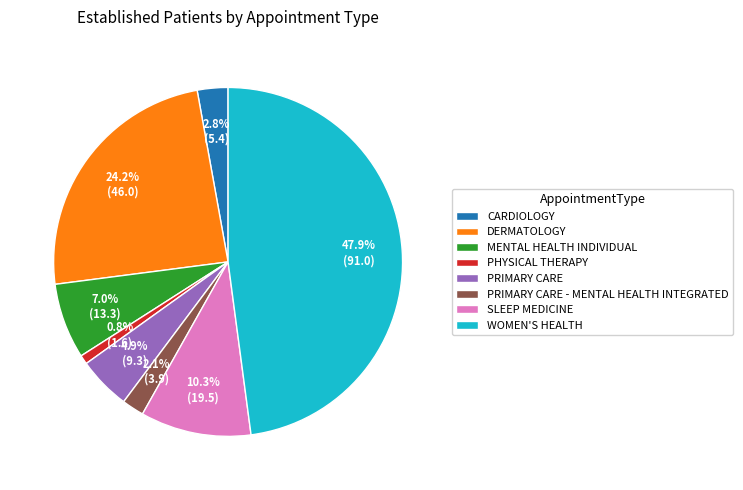

Does CARDIOLOGY represent more than half of the total?

No